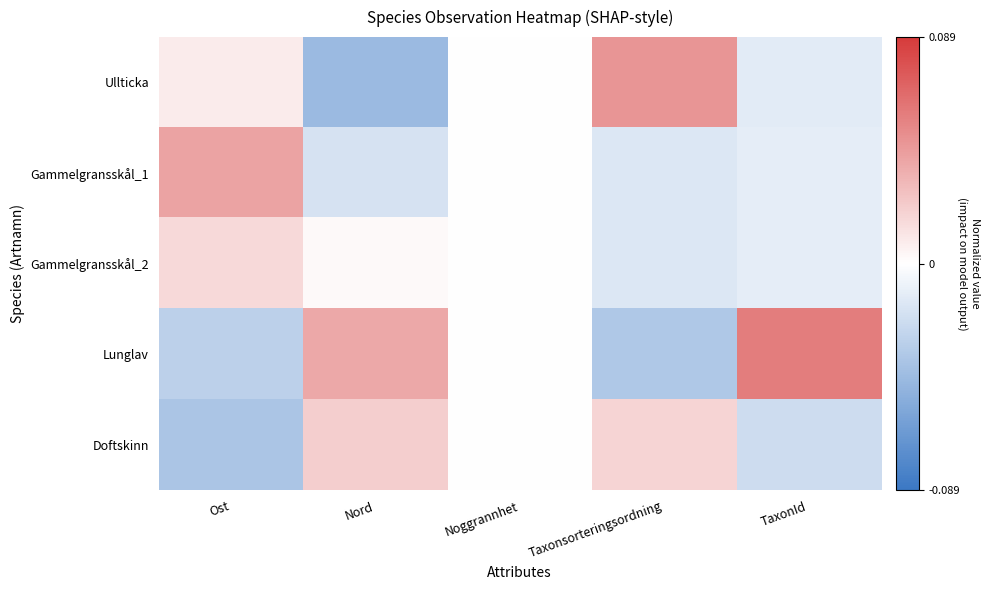

Reading left to right, what are all the values shown in this chart?

Ullticka: Ost=0.0	Nord=-0.0	Noggrannhet=0.0	Taxonsorteringsordning=0.0	TaxonId=-0.0
Gammelgransskål_1: Ost=0.0	Nord=-0.0	Noggrannhet=0.0	Taxonsorteringsordning=-0.0	TaxonId=-0.0
Gammelgransskål_2: Ost=0.0	Nord=0.0	Noggrannhet=0.0	Taxonsorteringsordning=-0.0	TaxonId=-0.0
Lunglav: Ost=-0.0	Nord=0.0	Noggrannhet=0.0	Taxonsorteringsordning=-0.0	TaxonId=0.1
Doftskinn: Ost=-0.0	Nord=0.0	Noggrannhet=0.0	Taxonsorteringsordning=0.0	TaxonId=-0.0